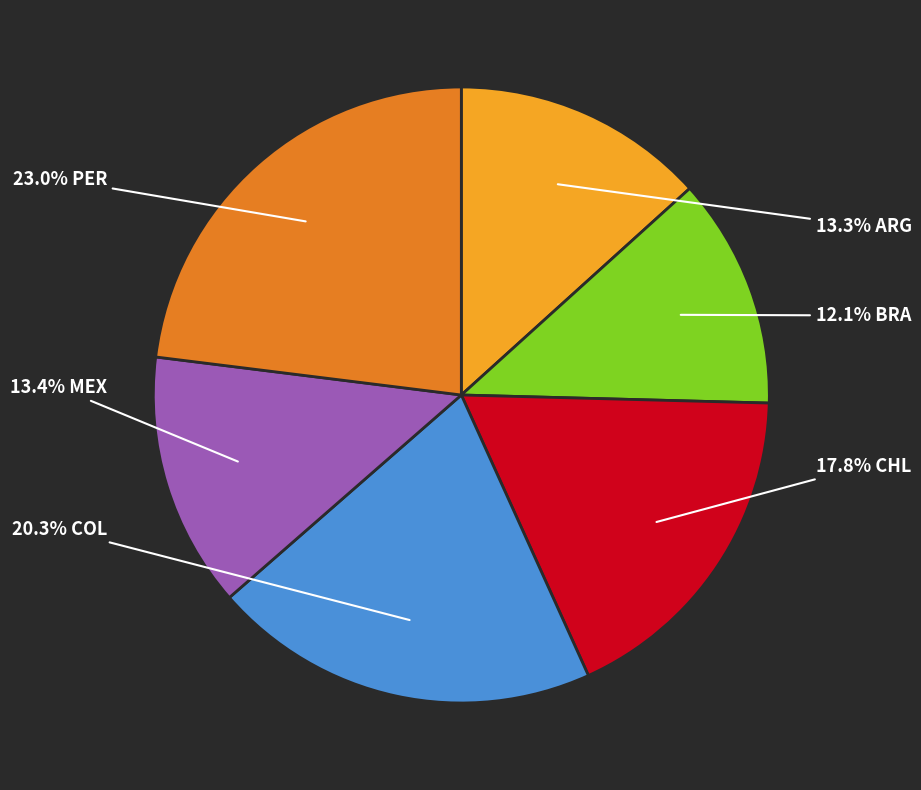

How many slices are in this pie chart?

6